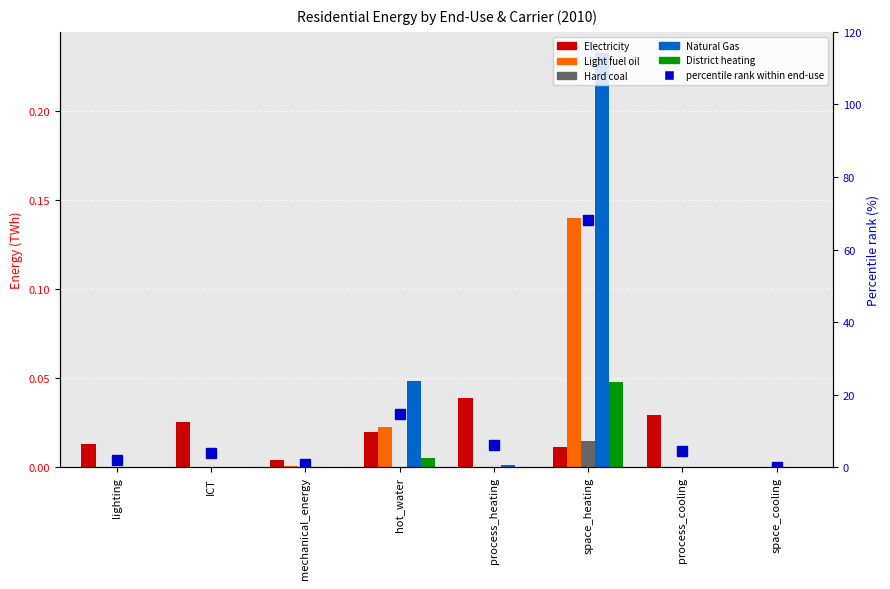

Reading left to right, transcribe all the data shown in this chart.

Electricity: lighting=0.0	ICT=0.0	mechanical_energy=0.0	hot_water=0.0	process_heating=0.0	space_heating=0.0	process_cooling=0.0	space_cooling=0.0
Light fuel oil: lighting=0.0	ICT=0.0	mechanical_energy=0.0	hot_water=0.0	process_heating=0.0	space_heating=0.1	process_cooling=0.0	space_cooling=0.0
Hard coal: lighting=0.0	ICT=0.0	mechanical_energy=0.0	hot_water=0.0	process_heating=0.0	space_heating=0.0	process_cooling=0.0	space_cooling=0.0
Natural Gas: lighting=0.0	ICT=0.0	mechanical_energy=0.0	hot_water=0.0	process_heating=0.0	space_heating=0.2	process_cooling=0.0	space_cooling=0.0
District heating: lighting=0.0	ICT=0.0	mechanical_energy=0.0	hot_water=0.0	process_heating=0.0	space_heating=0.0	process_cooling=0.0	space_cooling=0.0
percentile rank within end-use: lighting=2.0	ICT=3.8	mechanical_energy=0.8	hot_water=14.6	process_heating=6.1	space_heating=68.2	process_cooling=4.5	space_cooling=0.0